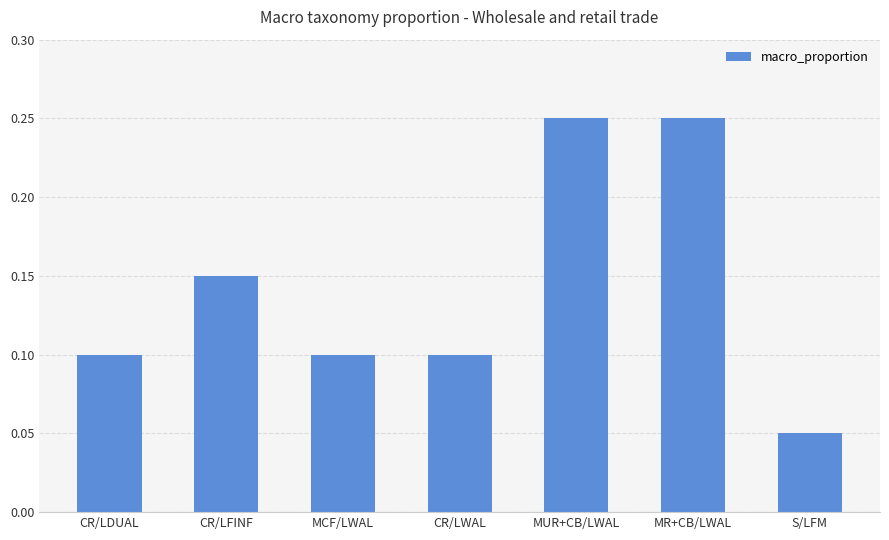

The value at CR/LDUAL is 0.1. True or false?

True